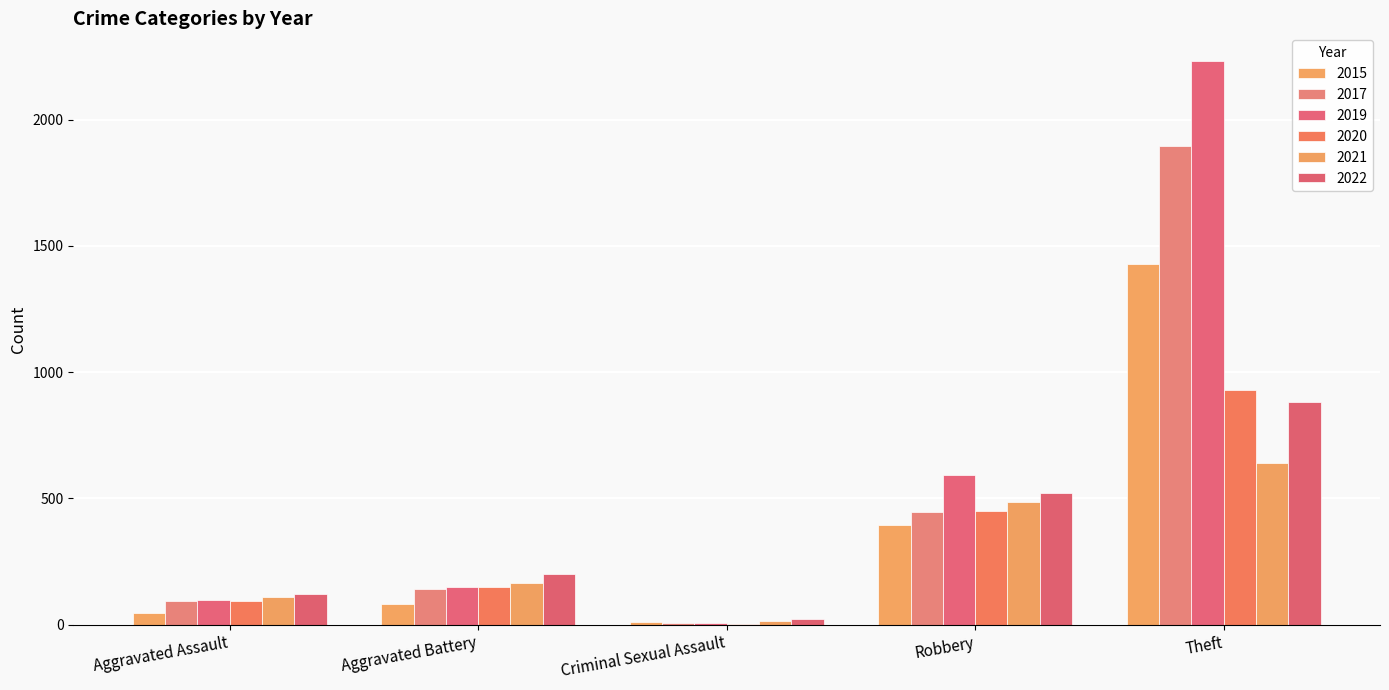

How many data points does each series have?

5